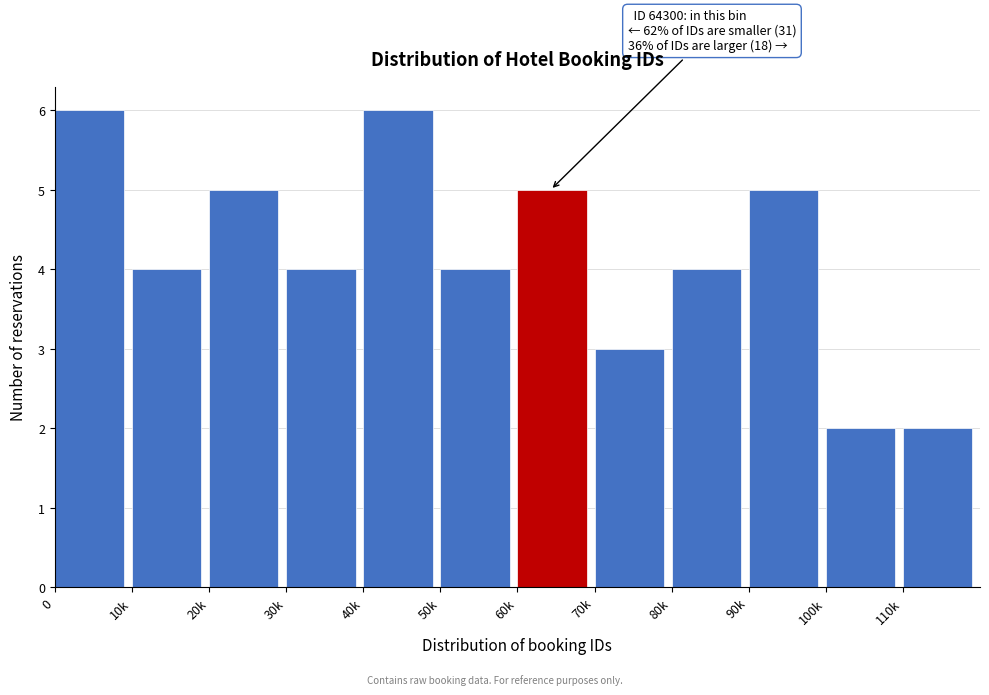

Reading right to left, transcribe all the data shown in this chart.

110k=2	100k=2	90k=5	80k=4	70k=3	60k=5	50k=4	40k=6	30k=4	20k=5	10k=4	0=6